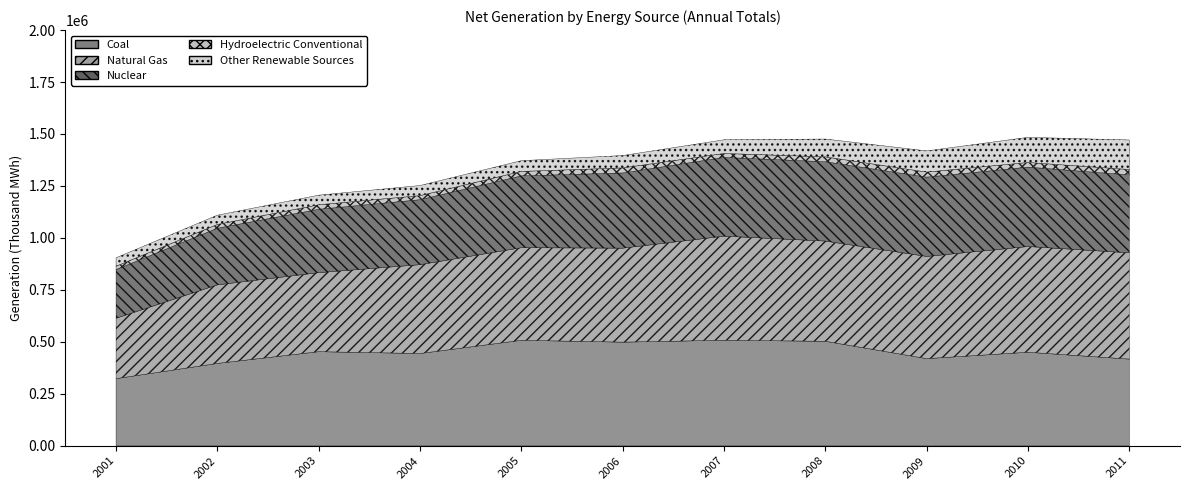

Read the Nuclear value at 2002.

272684